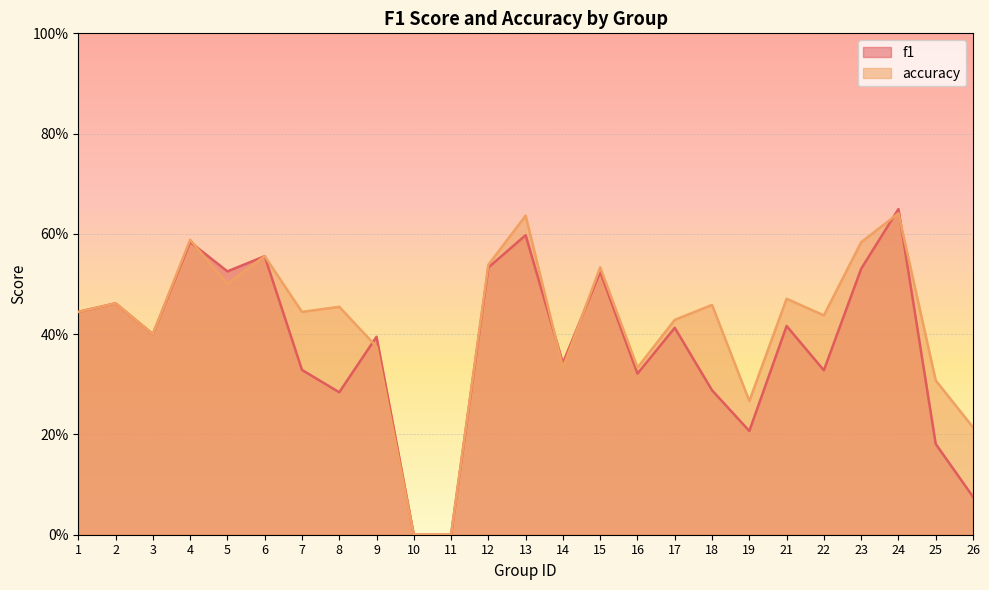

What is the total value across all series at 9?

0.8